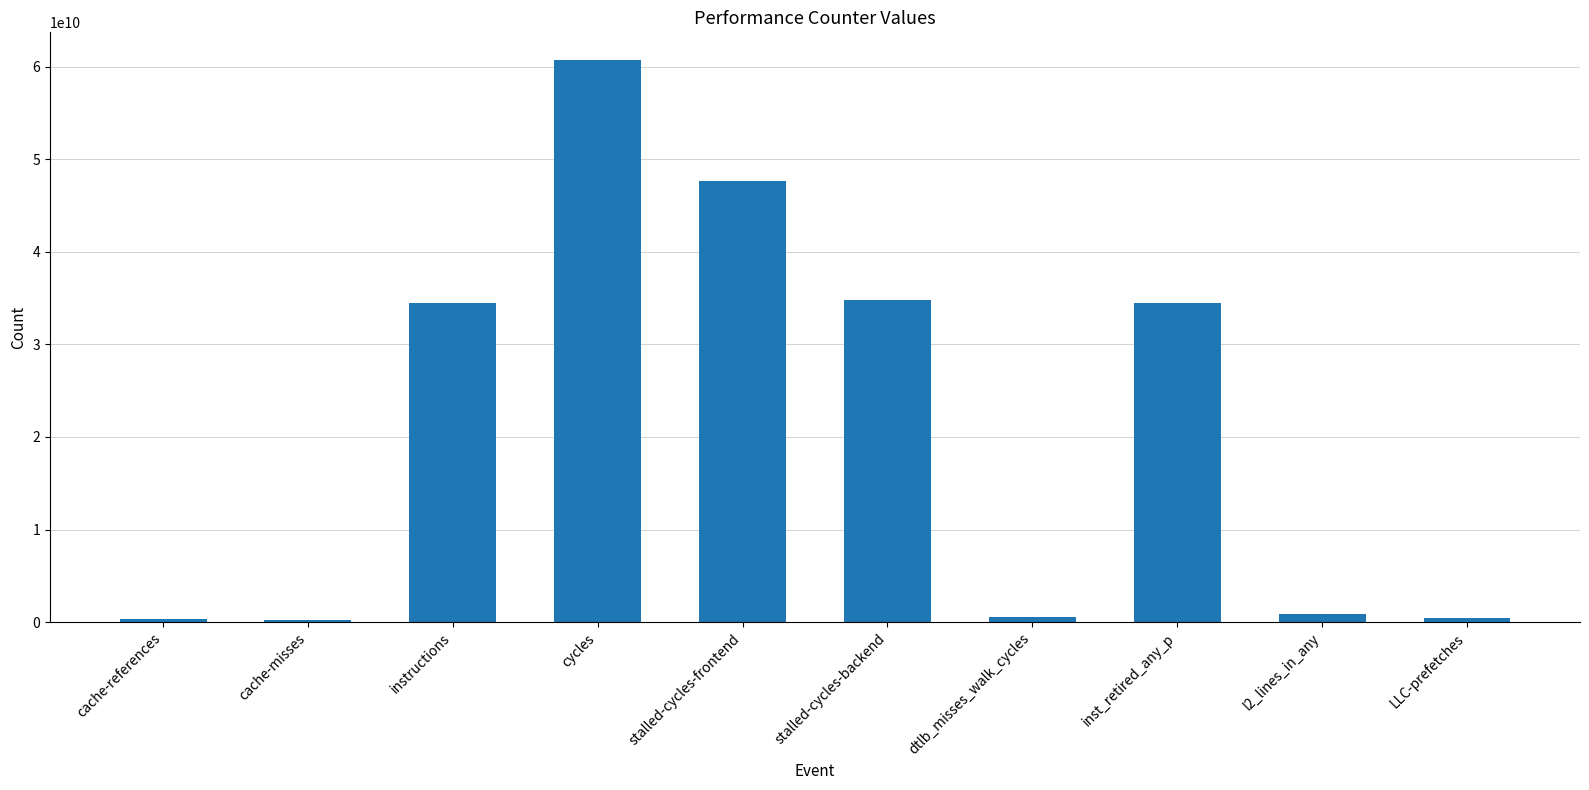

What is the value of the 5th bar from the left?

47637324507